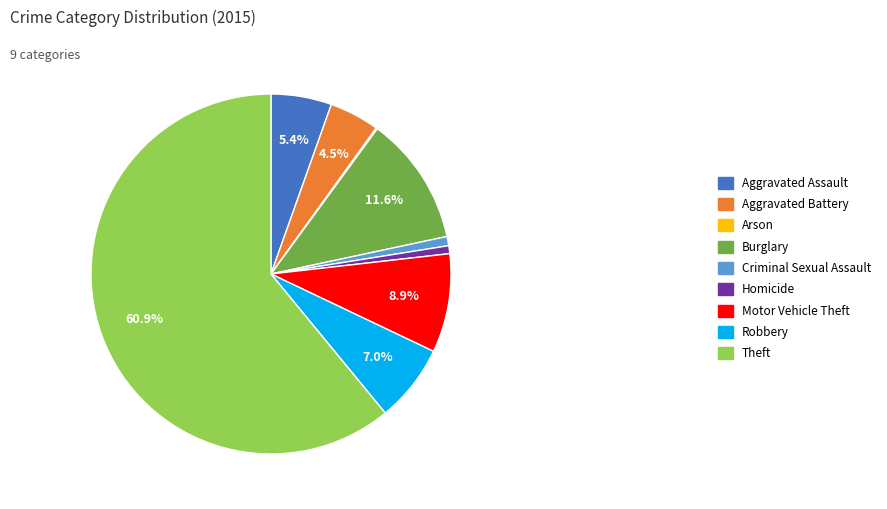

Is the sum of Theft and Criminal Sexual Assault greater than half?

Yes